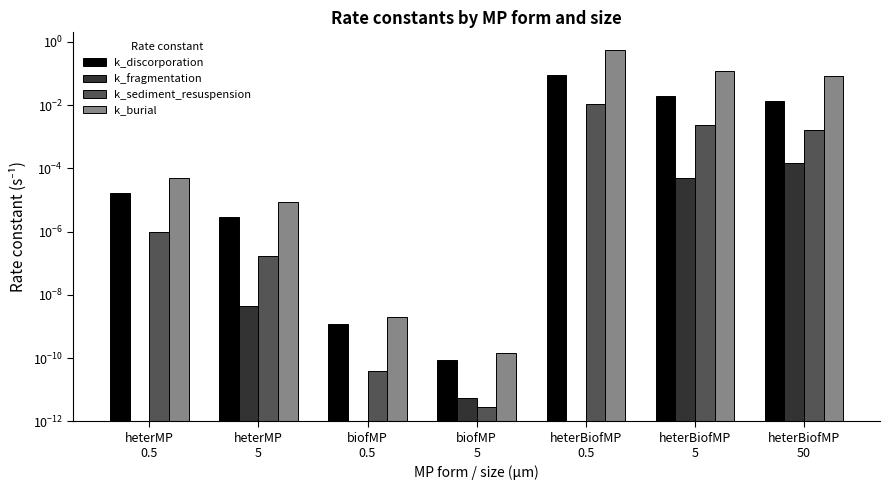

Which series changed the most between heterMP
5 and biofMP
5?

k_burial